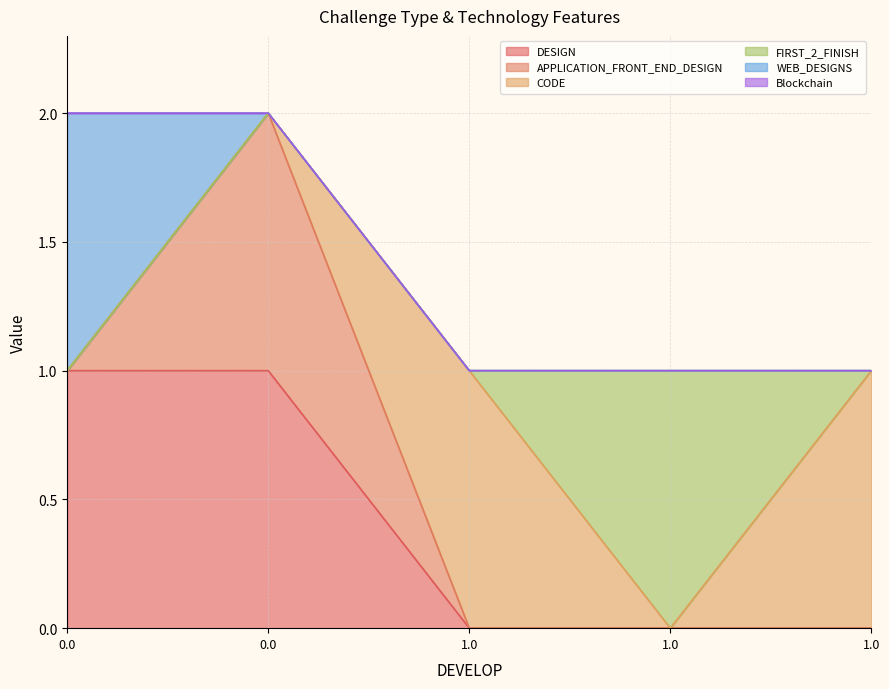

Reading left to right, extract all data points from this chart.

DESIGN: 0.0=1	0.0=1	1.0=0	1.0=0	1.0=0
APPLICATION_FRONT_END_DESIGN: 0.0=0	0.0=1	1.0=0	1.0=0	1.0=0
CODE: 0.0=0	0.0=0	1.0=1	1.0=0	1.0=1
FIRST_2_FINISH: 0.0=0	0.0=0	1.0=0	1.0=1	1.0=0
WEB_DESIGNS: 0.0=1	0.0=0	1.0=0	1.0=0	1.0=0
Blockchain: 0.0=0	0.0=0	1.0=0	1.0=0	1.0=0